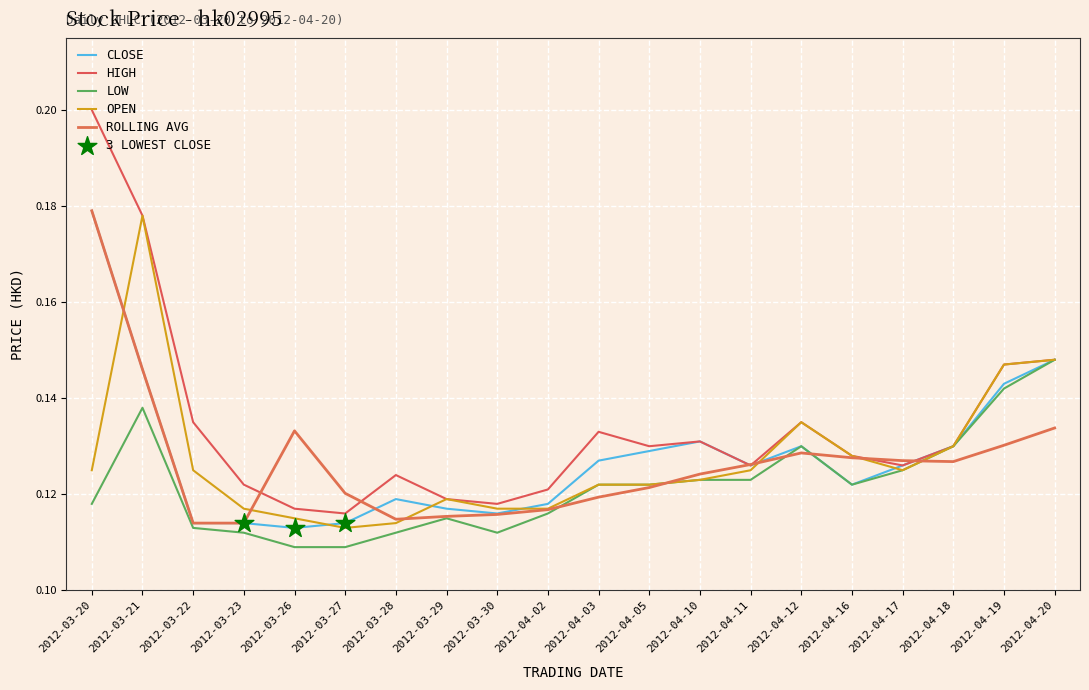

At how many categories does at least one series exceed 0?

20